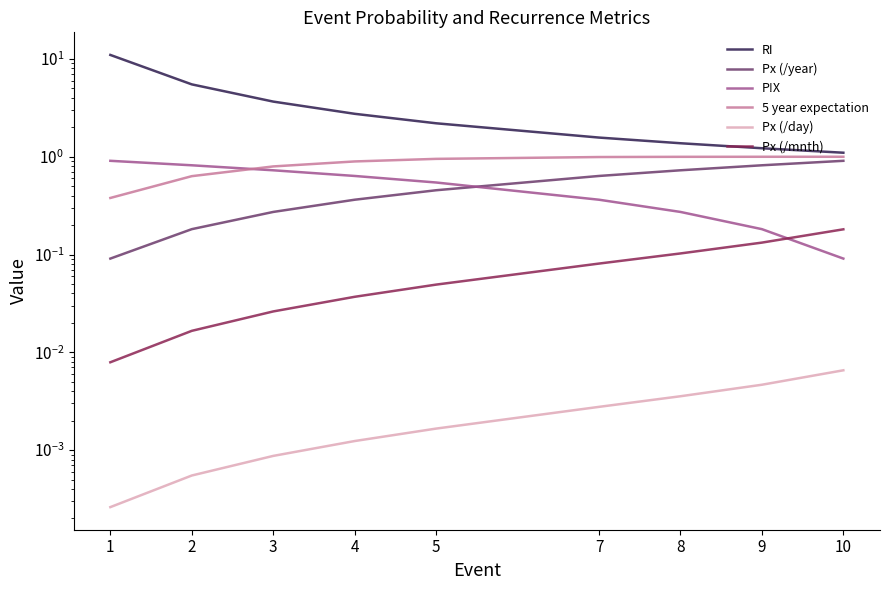

List the labels in order of Px (/year) value, smallest first.

1, 2, 3, 4, 5, 7, 8, 9, 10